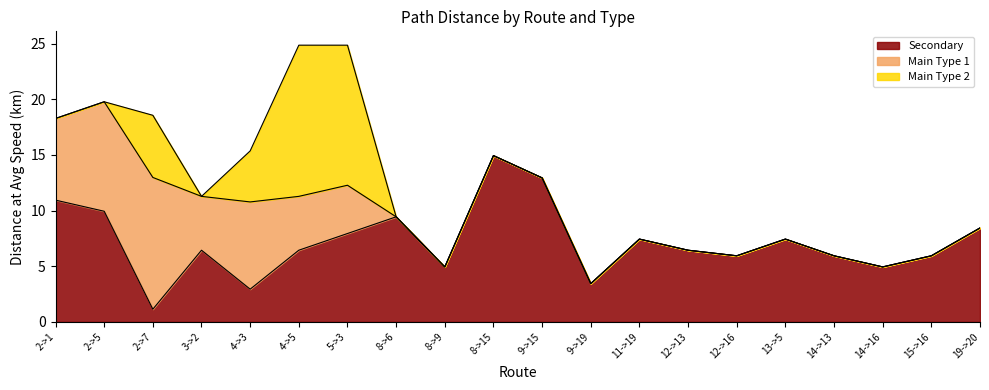

At which category is the sum across all series the highest?

4->5